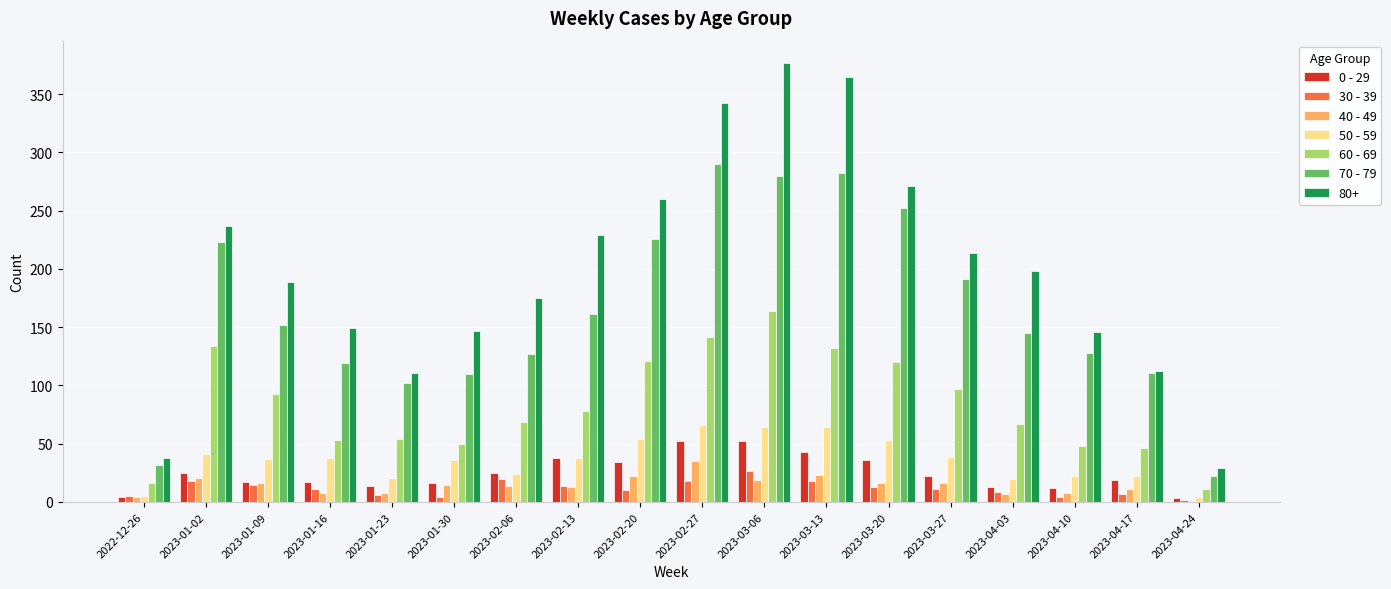

What is the total value across all series at 2023-03-06?

983